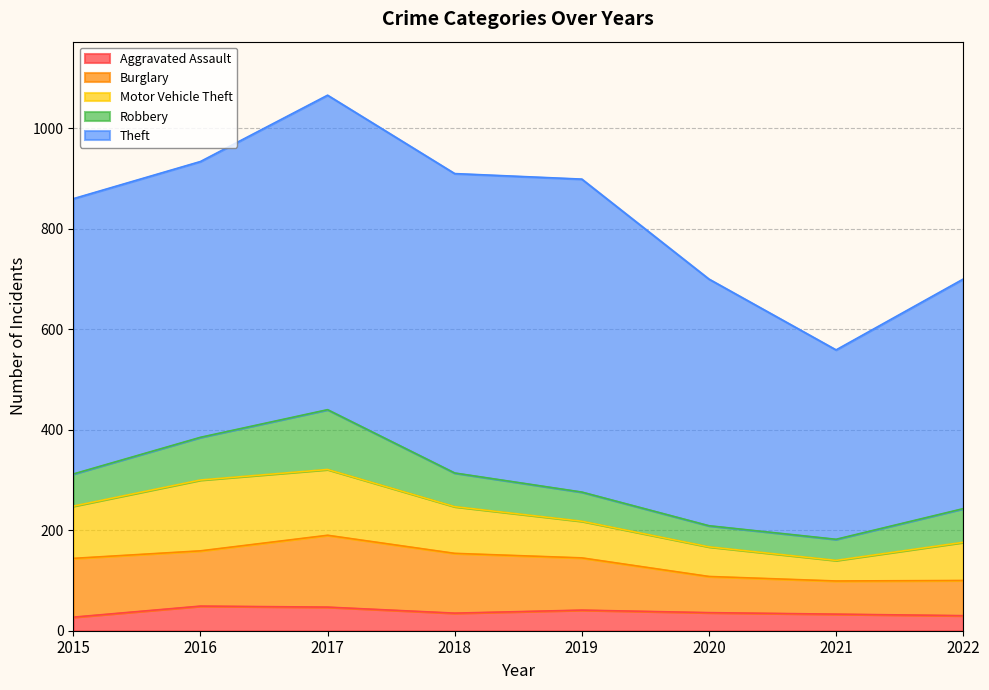

Count the number of data series in this chart.

5